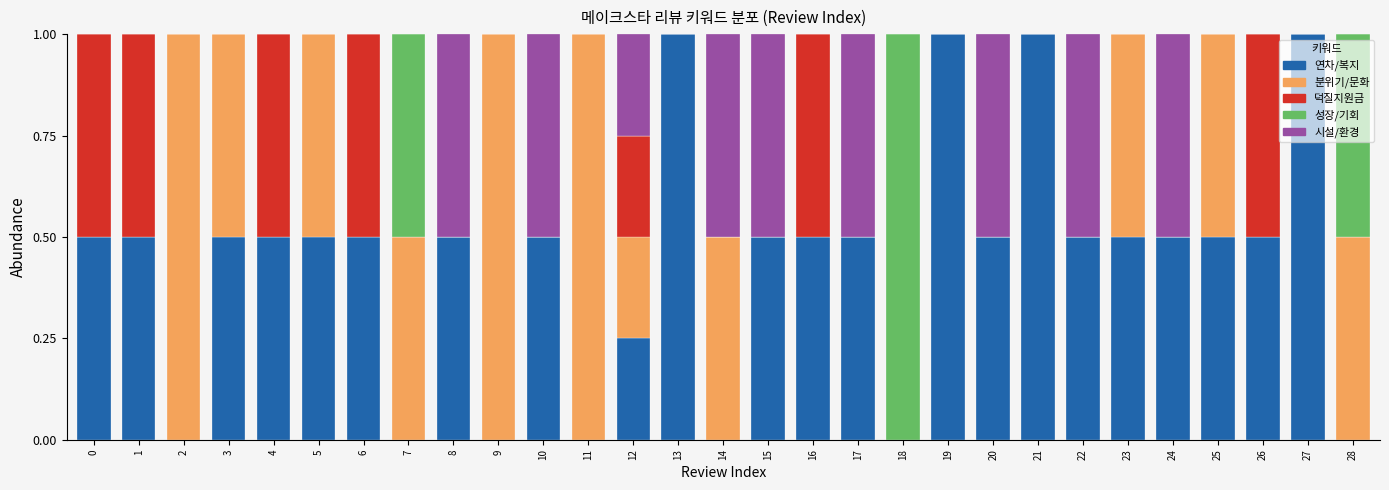

What is the maximum value for 연차/복지?

1.0